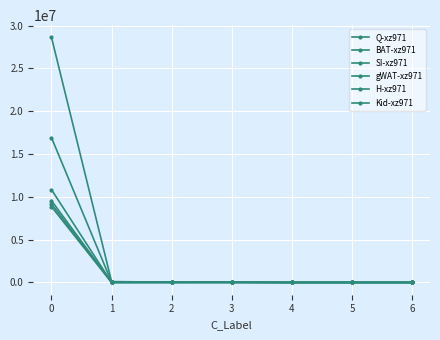

How many lines are shown in the chart?

6